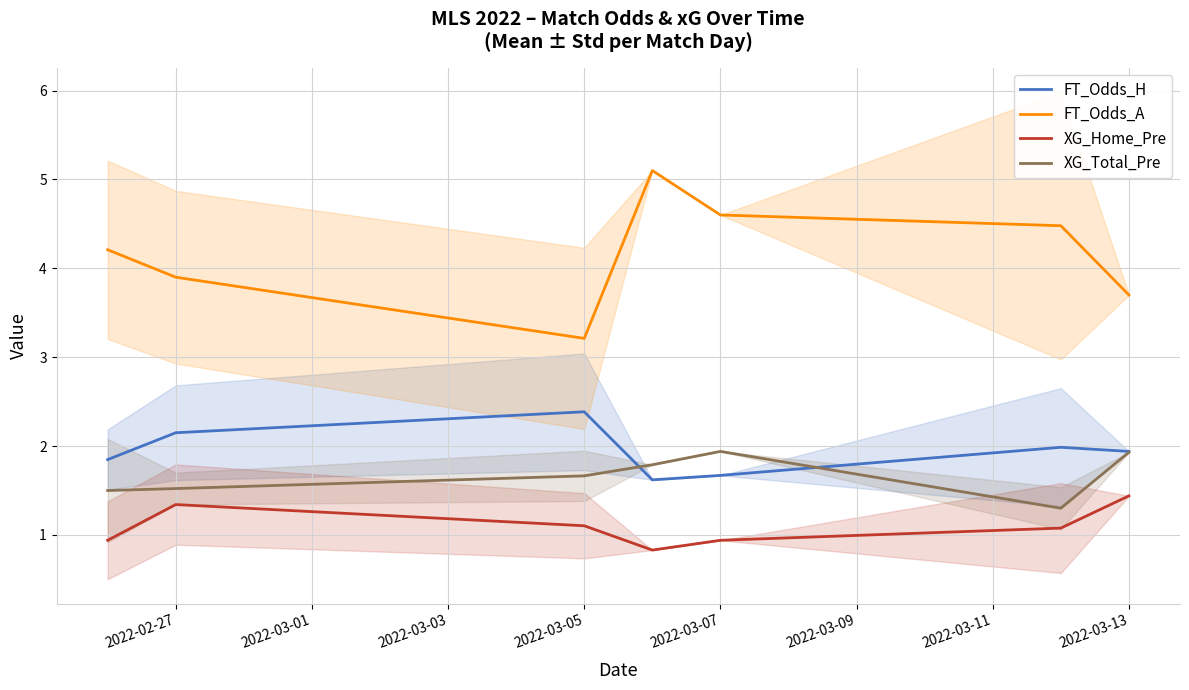

Rank the series by their maximum value, from highest to lowest.

FT_Odds_A, FT_Odds_H, XG_Total_Pre, XG_Home_Pre